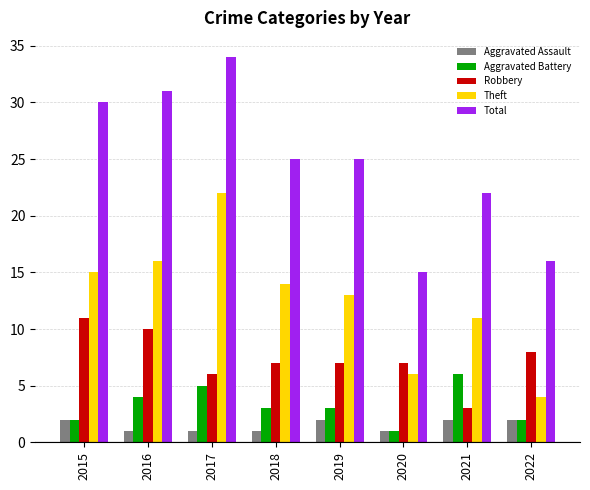

What are all the series names shown in the legend?

Aggravated Assault, Aggravated Battery, Robbery, Theft, Total